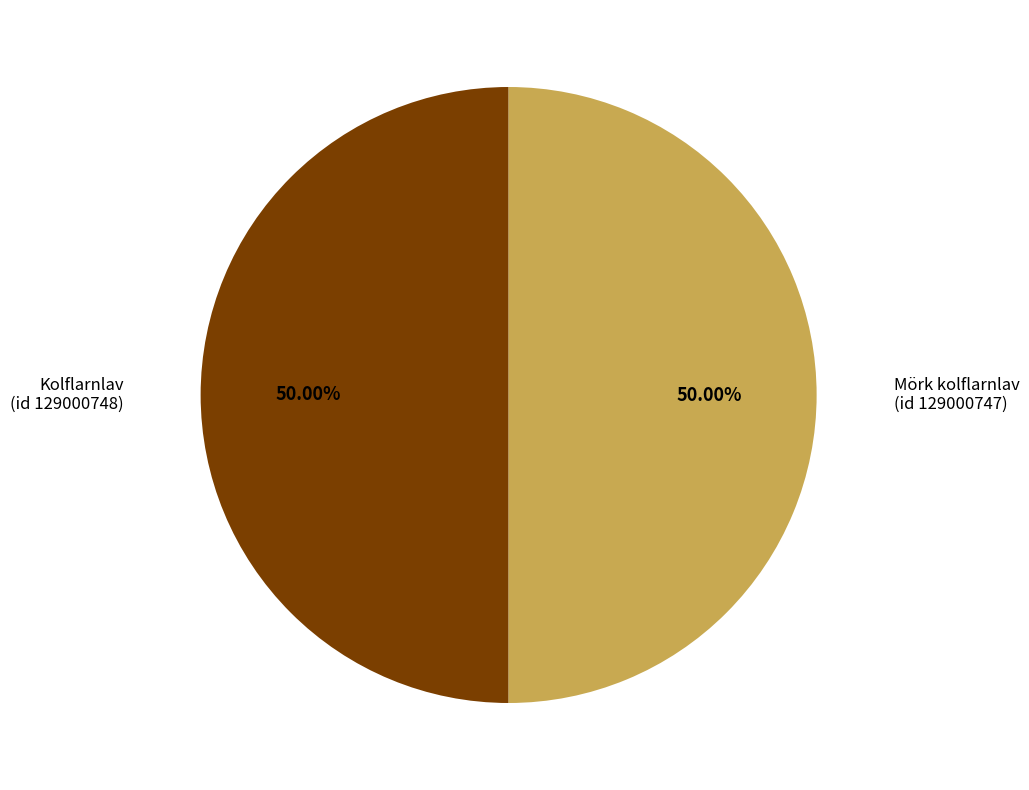

How many slices are in this pie chart?

2